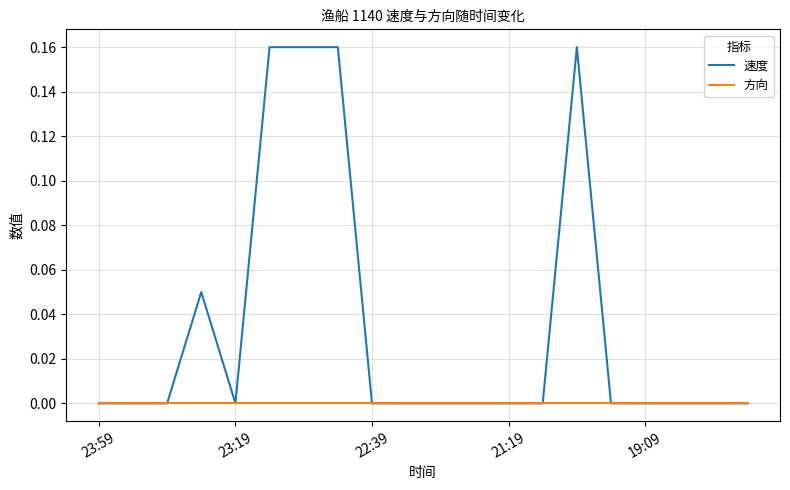

List the series in order of their peak value, lowest first.

方向, 速度